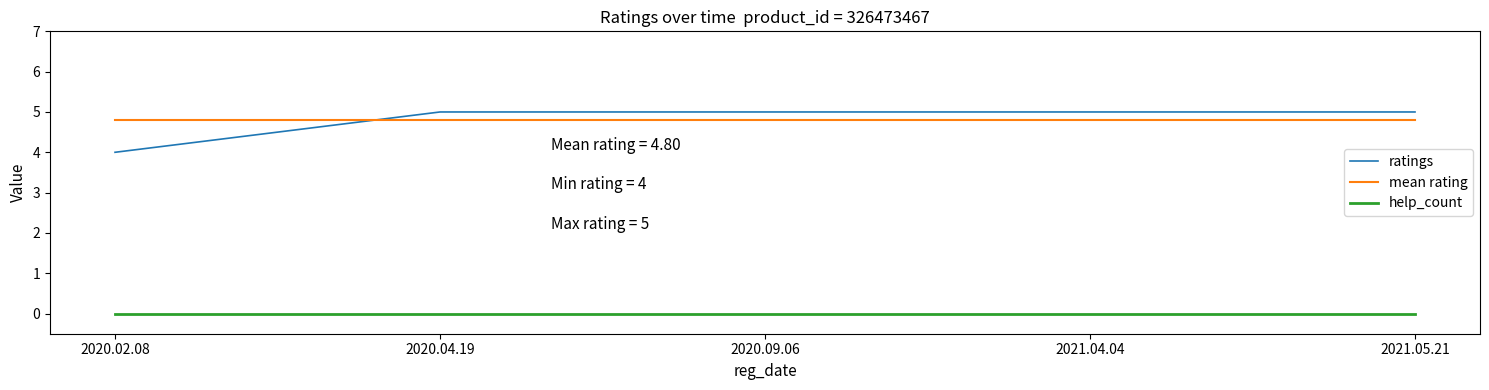

What is the average value of the ratings series?

4.8